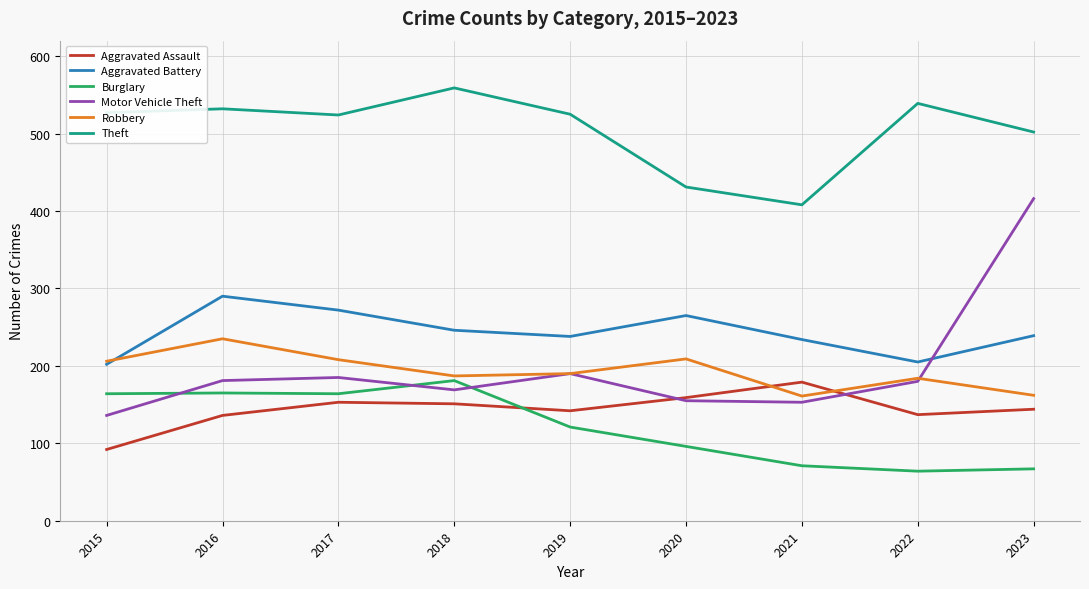

Is the value of Aggravated Battery at 2022 greater than the value of Theft at 2021?

No